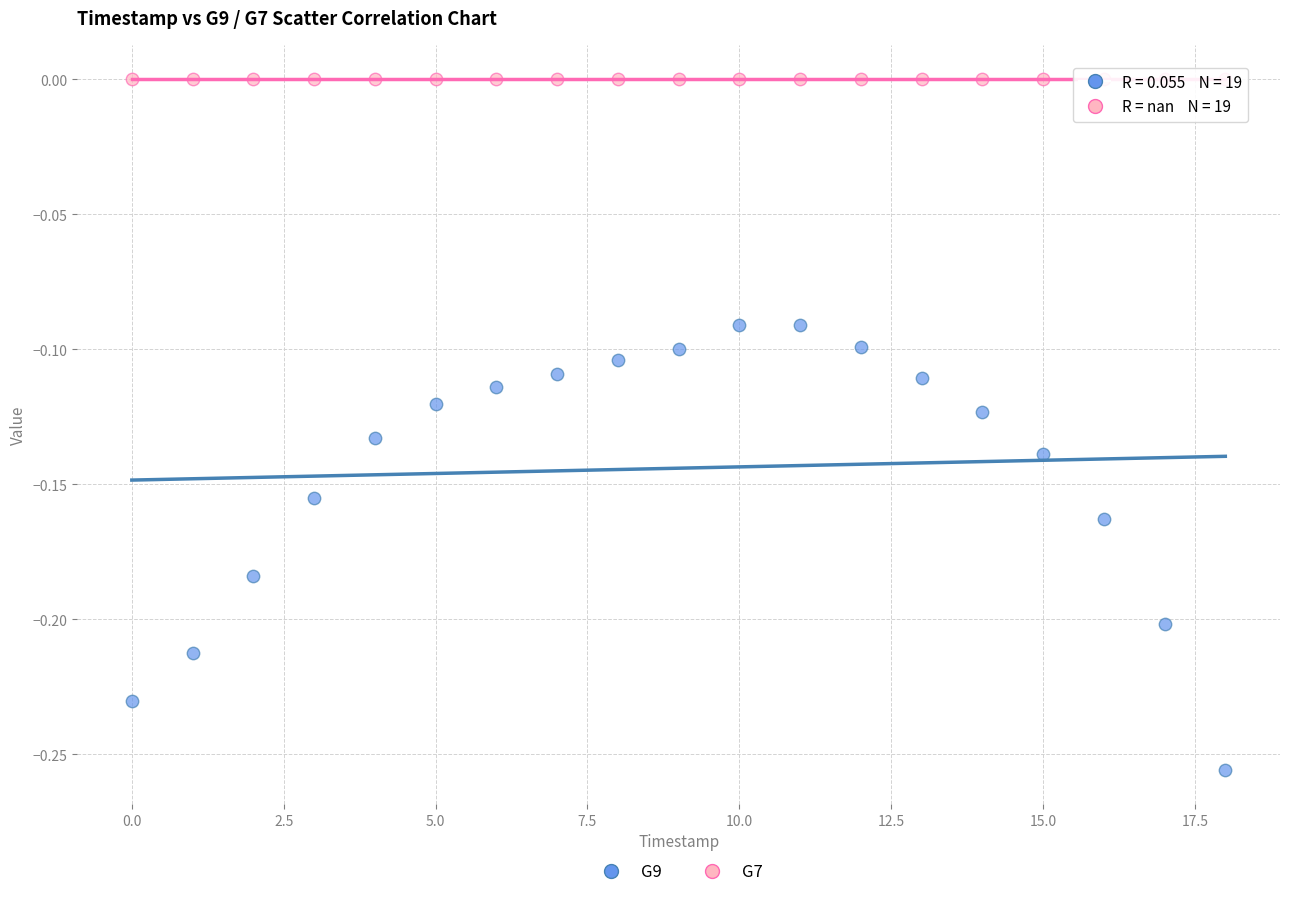

Which series contains the highest Y value?

G7